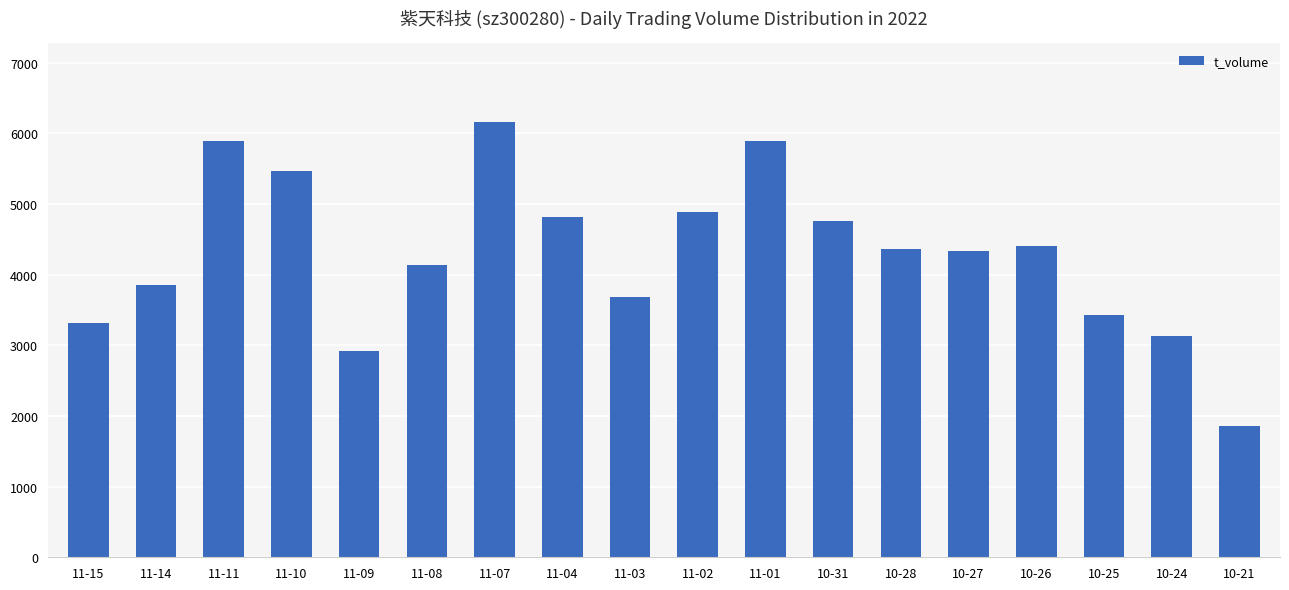

What is the difference between the values at 11-14 and 11-09?

932